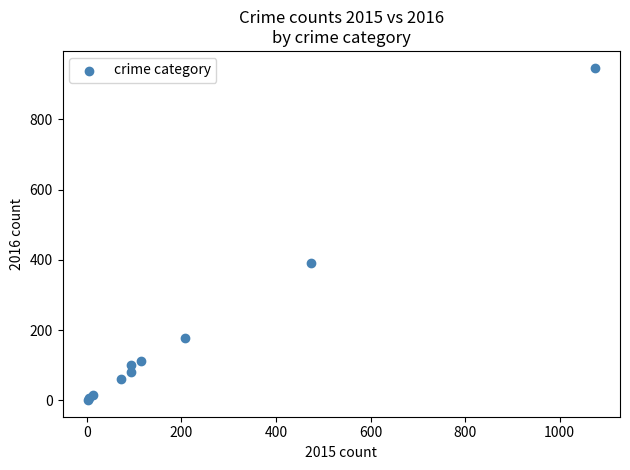

What Y value in the scatter plot is closest to 474?

392